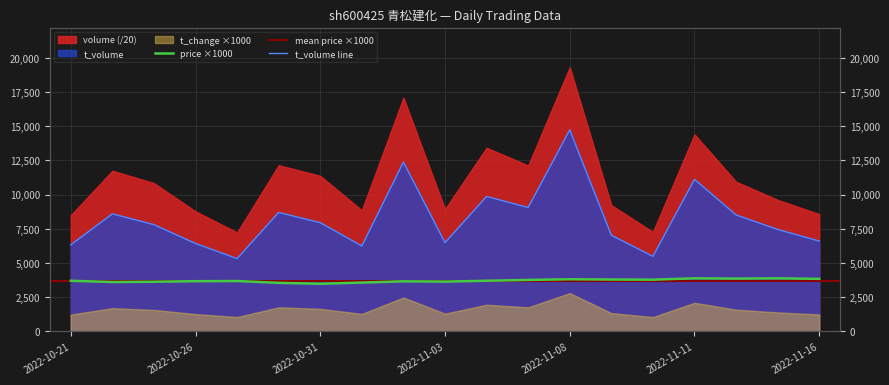

The value of price at 2022-11-16 is 3840. True or false?

True